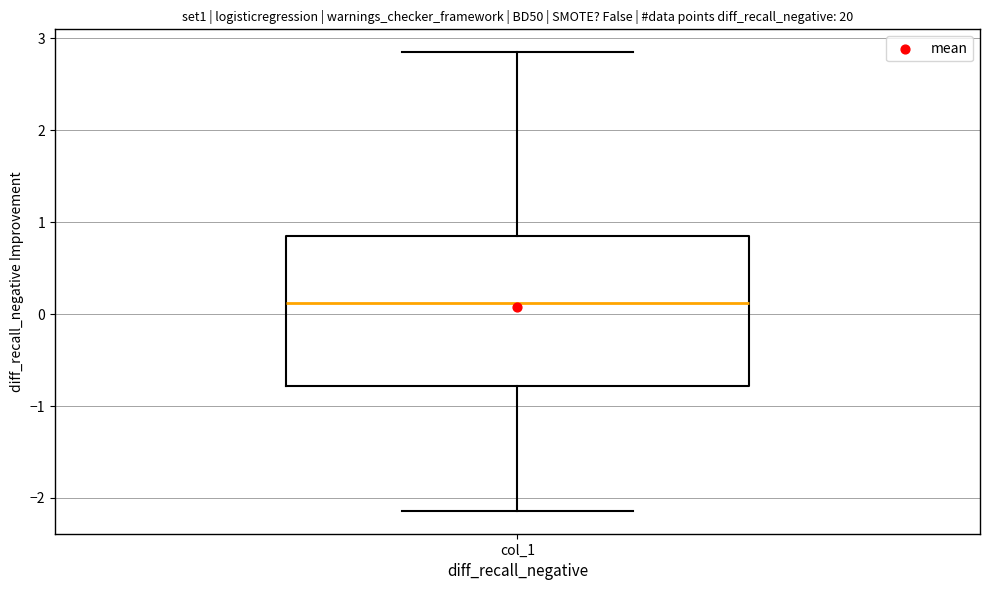

Where is the upper edge of the box for col_1 on the y-axis? The values are not printed on the chart, so give them approximately, as read against the axis.

0.8